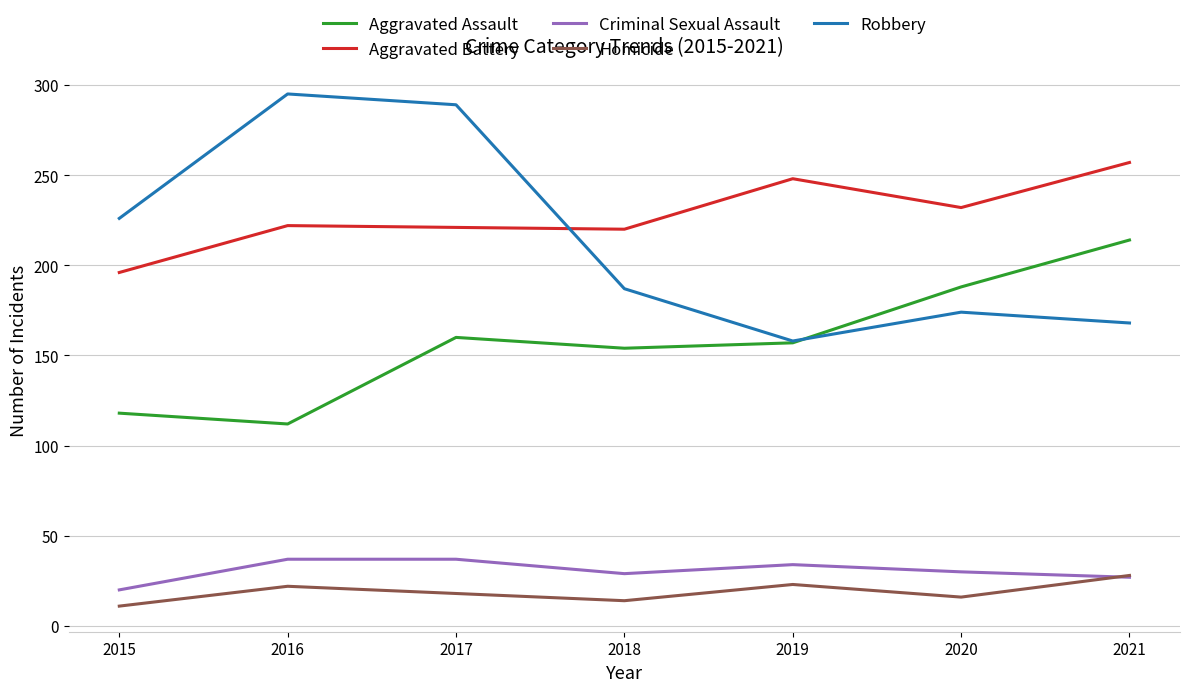

True or false: Homicide and Aggravated Battery cross at least once.

False